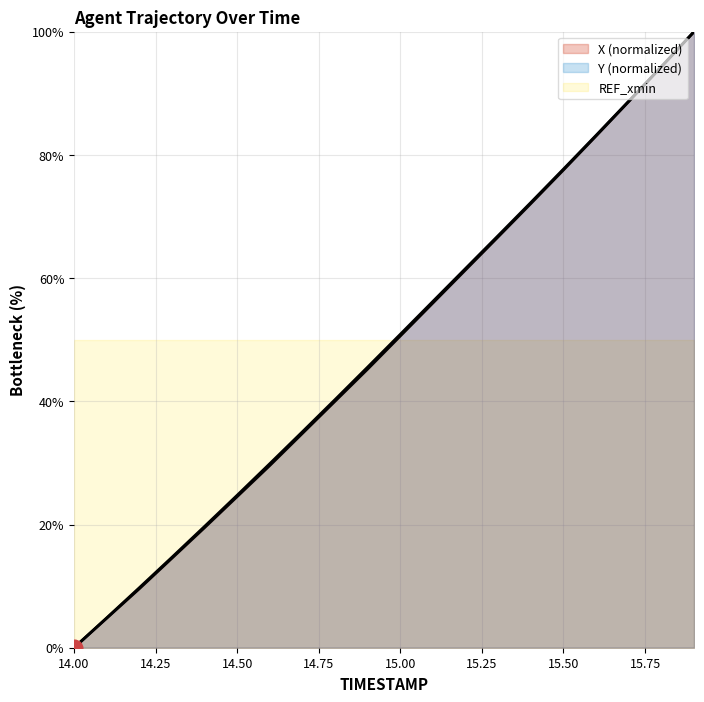

The Y series shows 125.8 at 15.8. True or false?

False